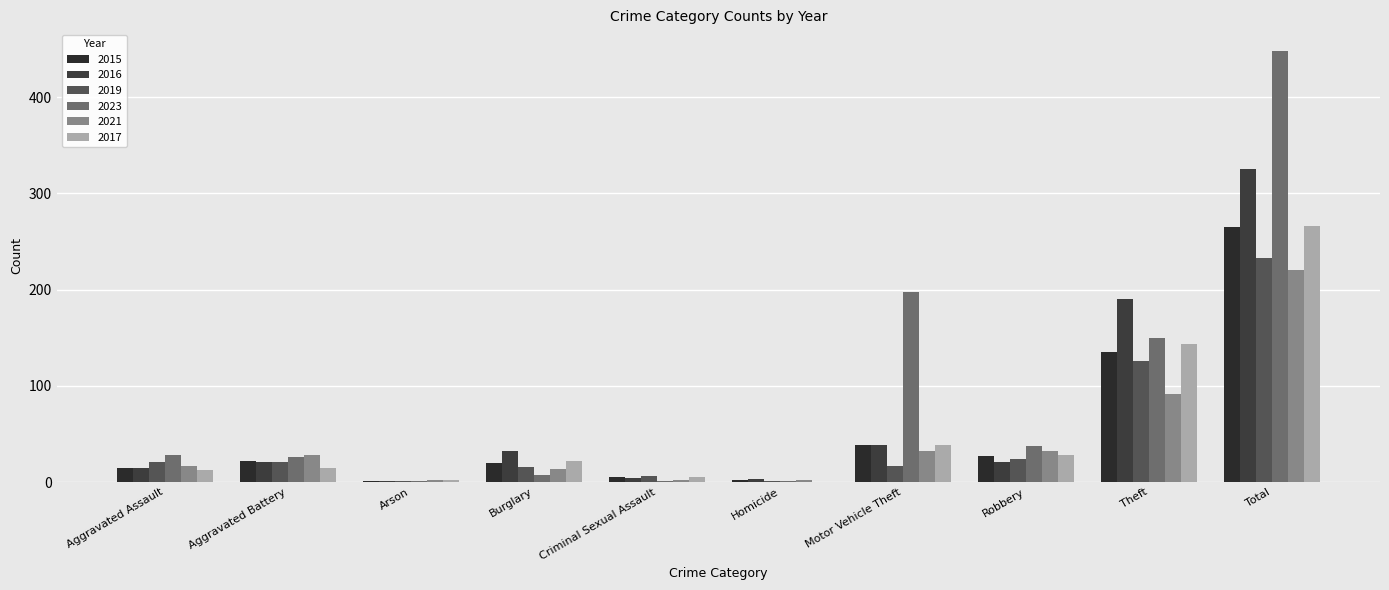

Reading right to left, list all the values displayed in this chart.

2015: Total=265	Theft=135	Robbery=27	Motor Vehicle Theft=38	Homicide=2	Criminal Sexual Assault=5	Burglary=20	Arson=1	Aggravated Battery=22	Aggravated Assault=15
2016: Total=325	Theft=190	Robbery=21	Motor Vehicle Theft=38	Homicide=3	Criminal Sexual Assault=4	Burglary=32	Arson=1	Aggravated Battery=21	Aggravated Assault=15
2019: Total=233	Theft=126	Robbery=24	Motor Vehicle Theft=17	Homicide=1	Criminal Sexual Assault=6	Burglary=16	Arson=1	Aggravated Battery=21	Aggravated Assault=21
2023: Total=448	Theft=150	Robbery=37	Motor Vehicle Theft=197	Homicide=1	Criminal Sexual Assault=1	Burglary=7	Arson=1	Aggravated Battery=26	Aggravated Assault=28
2021: Total=220	Theft=91	Robbery=32	Motor Vehicle Theft=32	Homicide=2	Criminal Sexual Assault=2	Burglary=14	Arson=2	Aggravated Battery=28	Aggravated Assault=17
2017: Total=266	Theft=143	Robbery=28	Motor Vehicle Theft=39	Homicide=0	Criminal Sexual Assault=5	Burglary=22	Arson=2	Aggravated Battery=15	Aggravated Assault=12